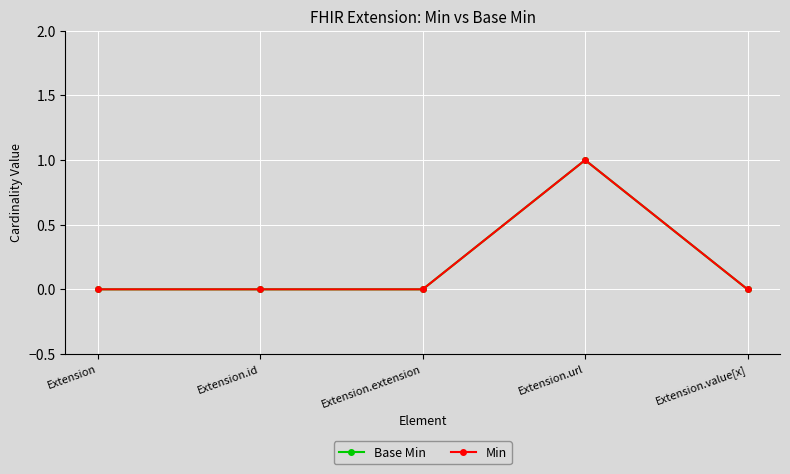

Does the chart have visible grid lines?

Yes